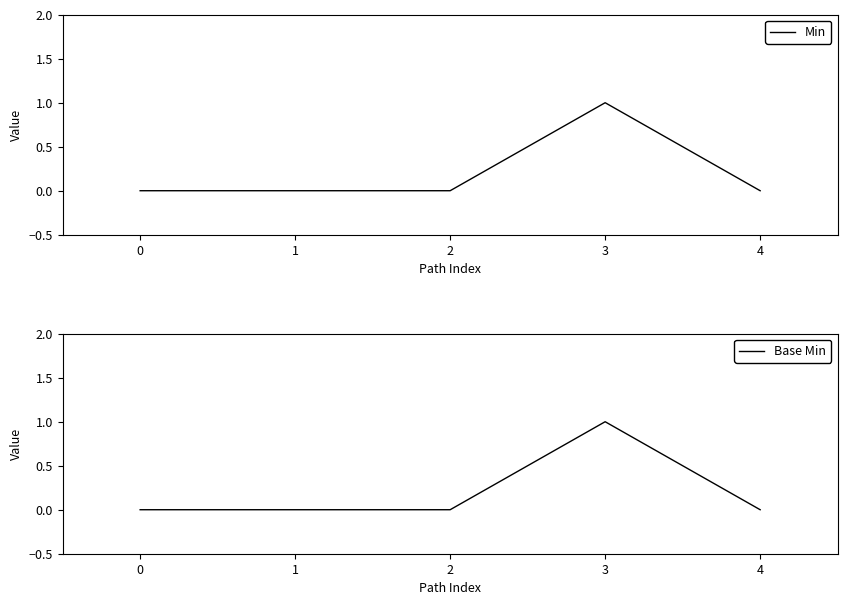

True or false: Min and Base Min cross at least once.

False